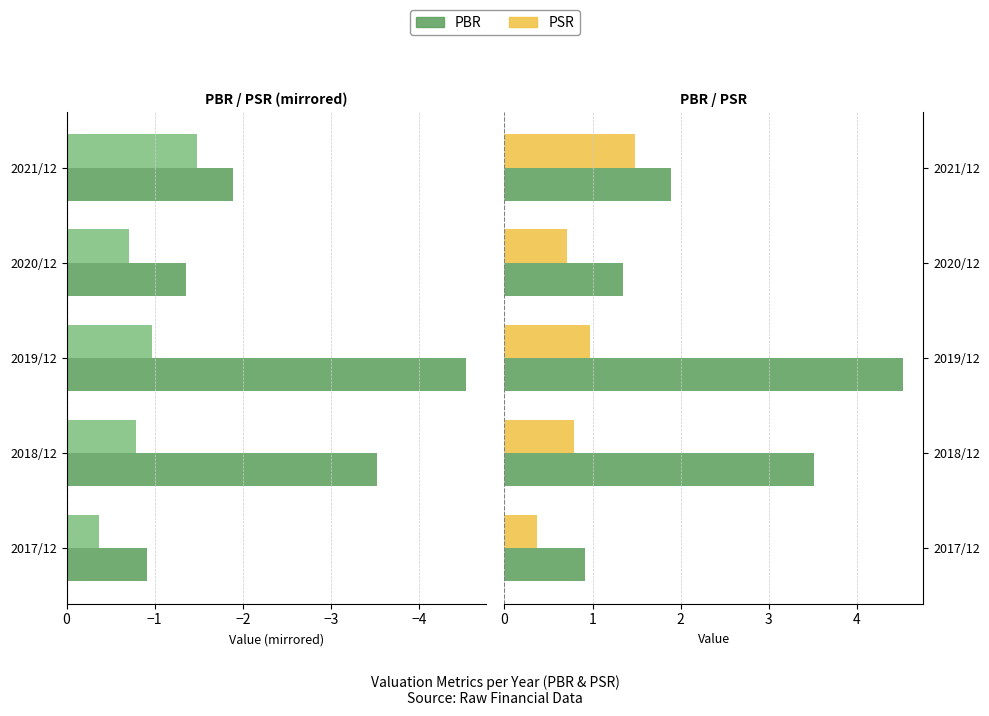

Reading left to right, extract all data points from this chart.

PBR: 0.9	3.5	4.5	1.4	1.9
PSR: 0.4	0.8	1.0	0.7	1.5